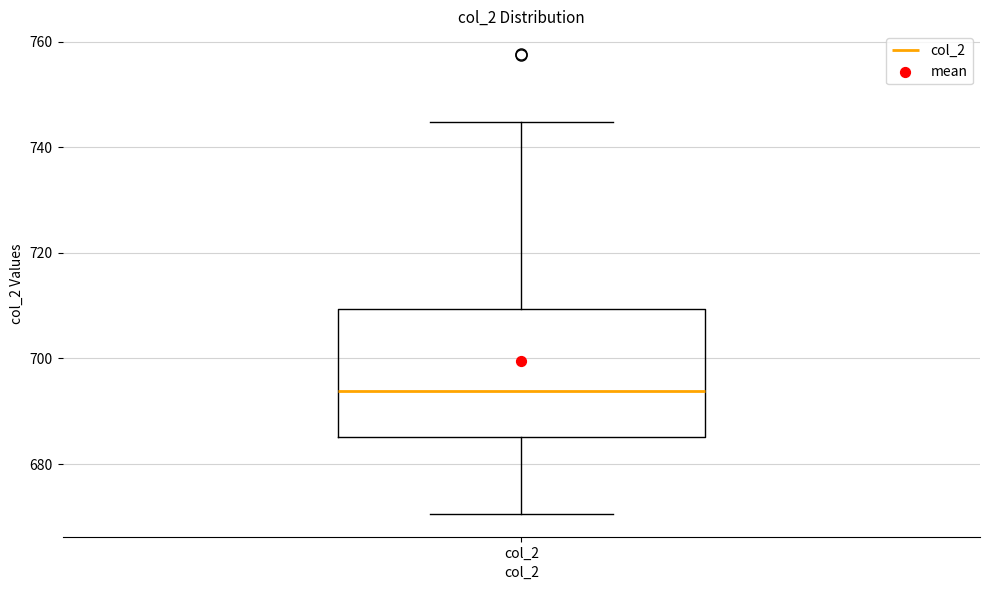

Where does the lower whisker of the box for col_2 end on the y-axis? The values are not printed on the chart, so give them approximately, as read against the axis.

670